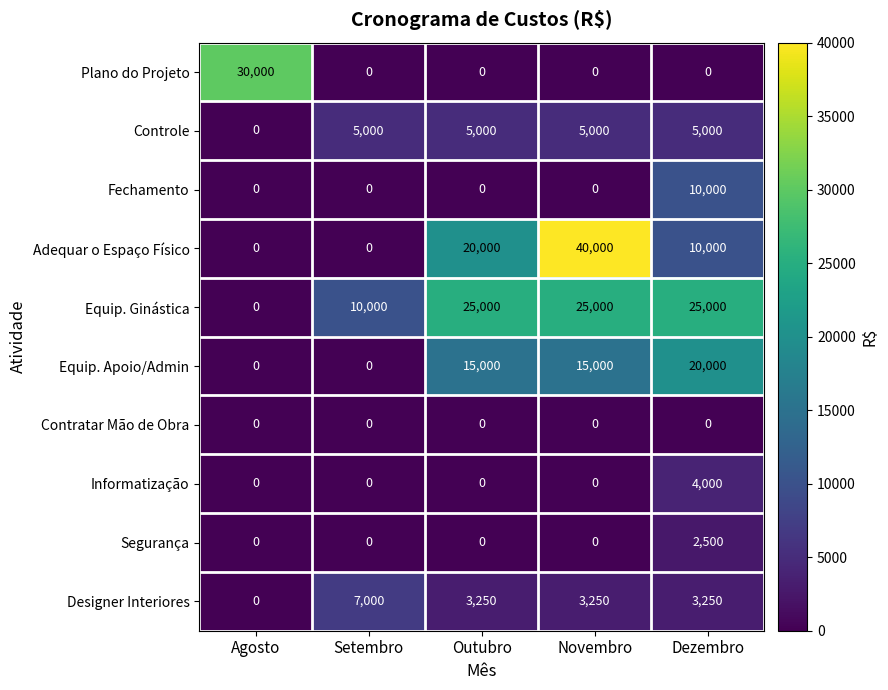

How many Equip. Apoio/Admin values are between 0 and 15000?

4